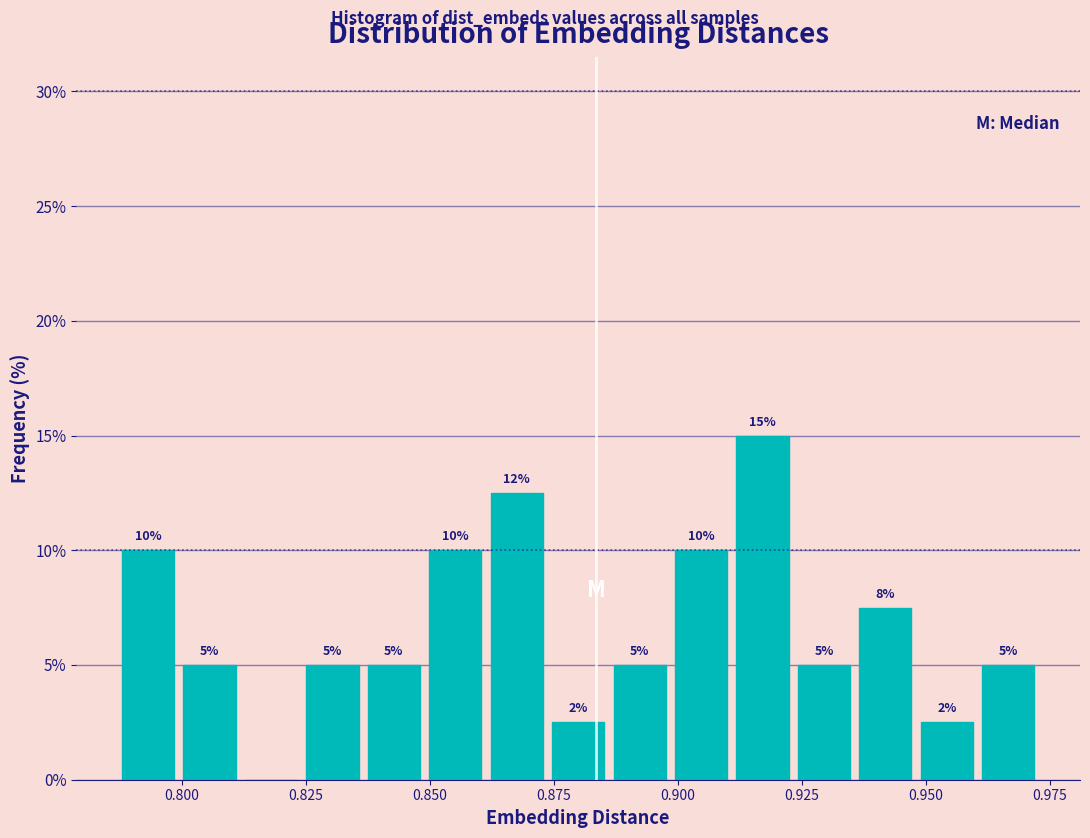

Around what value on the x-axis is the tallest bar? Give the approximate position of its centre, as read against the axis.

0.915